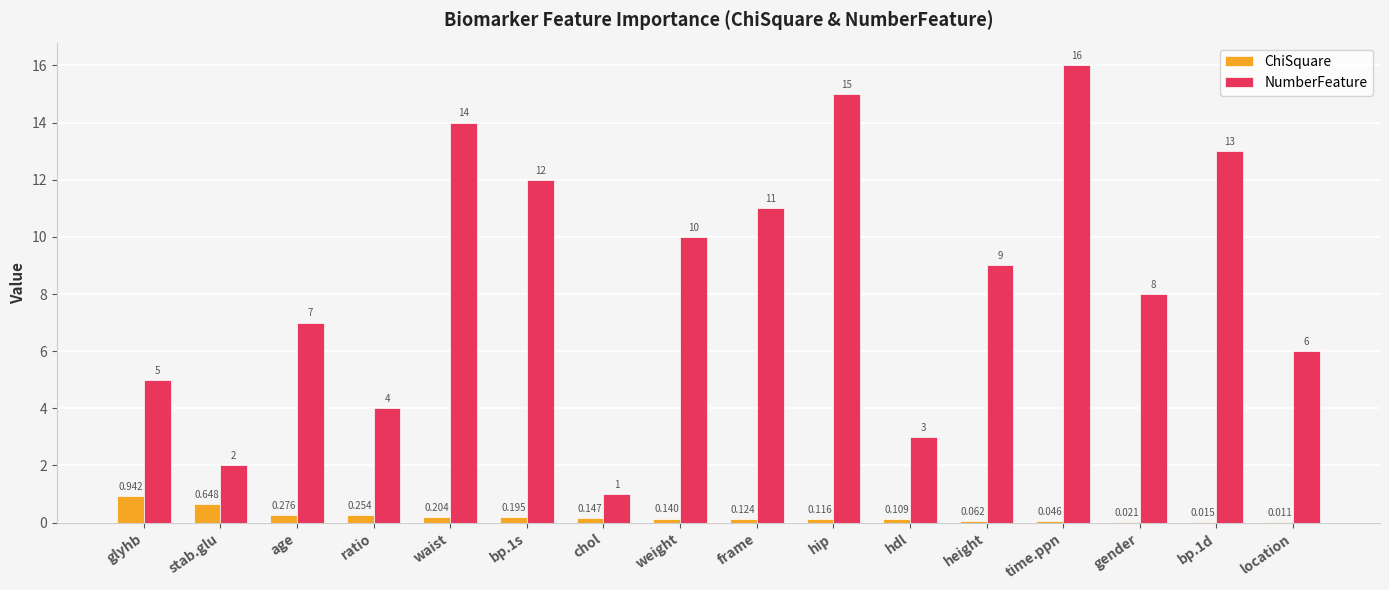

Which series changed the most between hdl and height?

NumberFeature